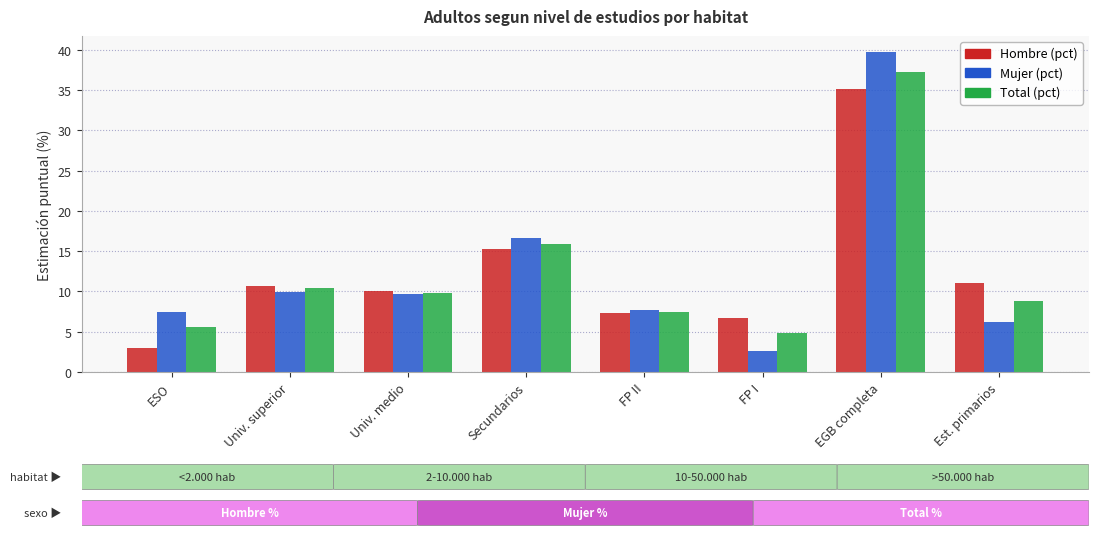

Reading left to right, extract all data points from this chart.

Hombre: ESO=3.0	Univ. superior=10.7	Univ. medio=10.0	Secundarios=15.3	FP II=7.3	FP I=6.7	EGB completa=35.1	Est. primarios=11.0
Mujer: ESO=7.5	Univ. superior=10.0	Univ. medio=9.6	Secundarios=16.6	FP II=7.7	FP I=2.7	EGB completa=39.7	Est. primarios=6.2
Total: ESO=5.6	Univ. superior=10.4	Univ. medio=9.8	Secundarios=15.9	FP II=7.5	FP I=4.8	EGB completa=37.3	Est. primarios=8.8